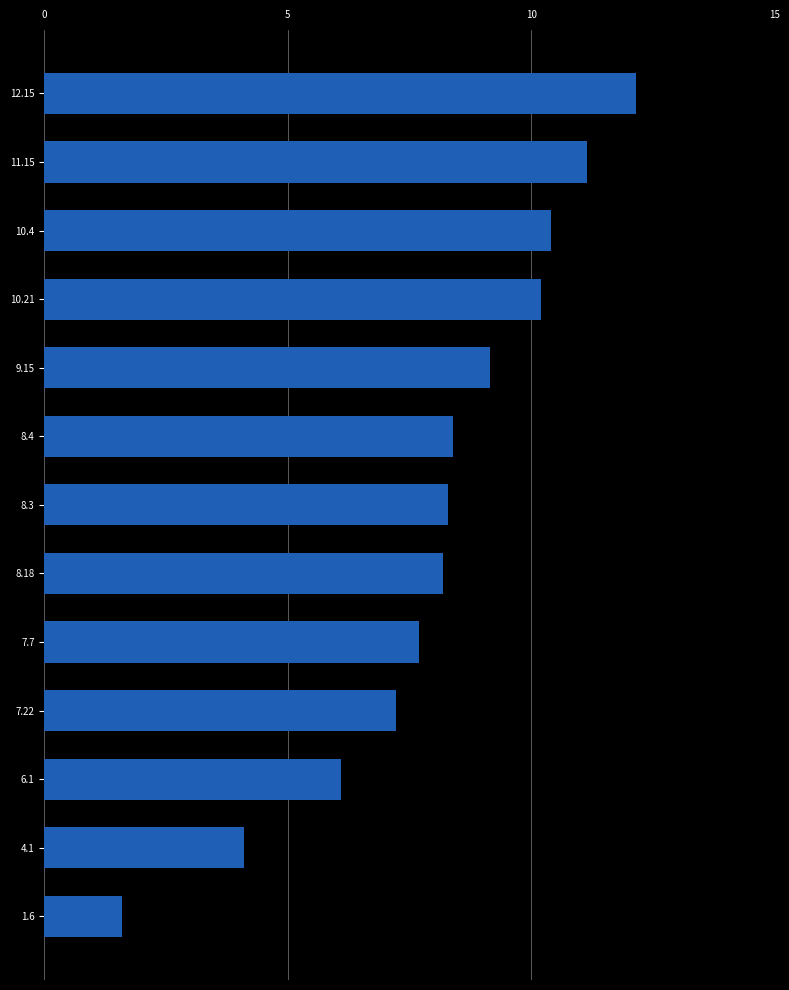

Which category has the lowest value across all series?

1.6